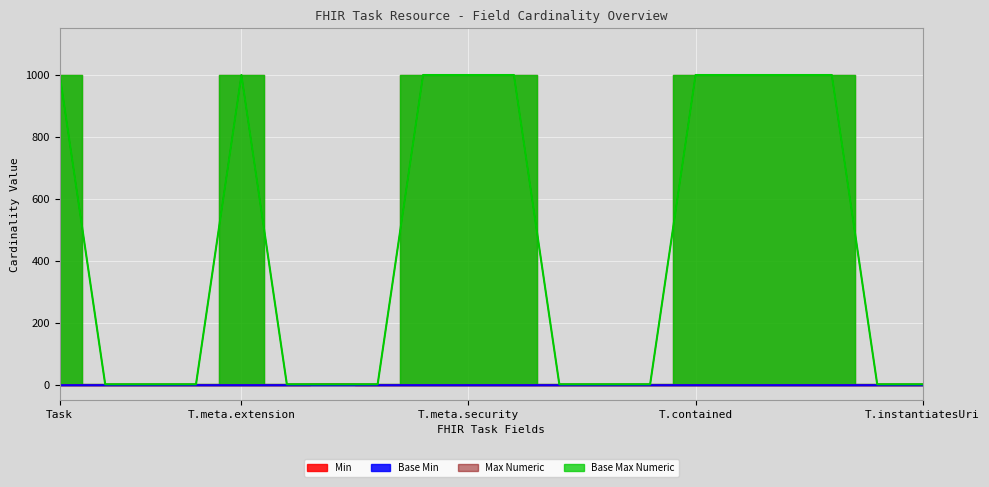

What is the approximate value of Base Max Numeric at Task.meta.lastUpdated?

1